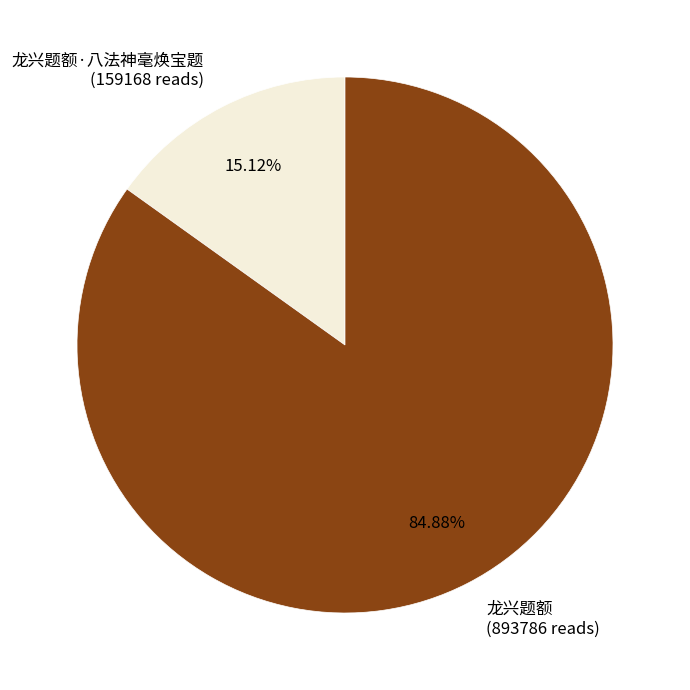

Does 龙兴题额 (893786 reads) account for over 50% of the chart?

Yes